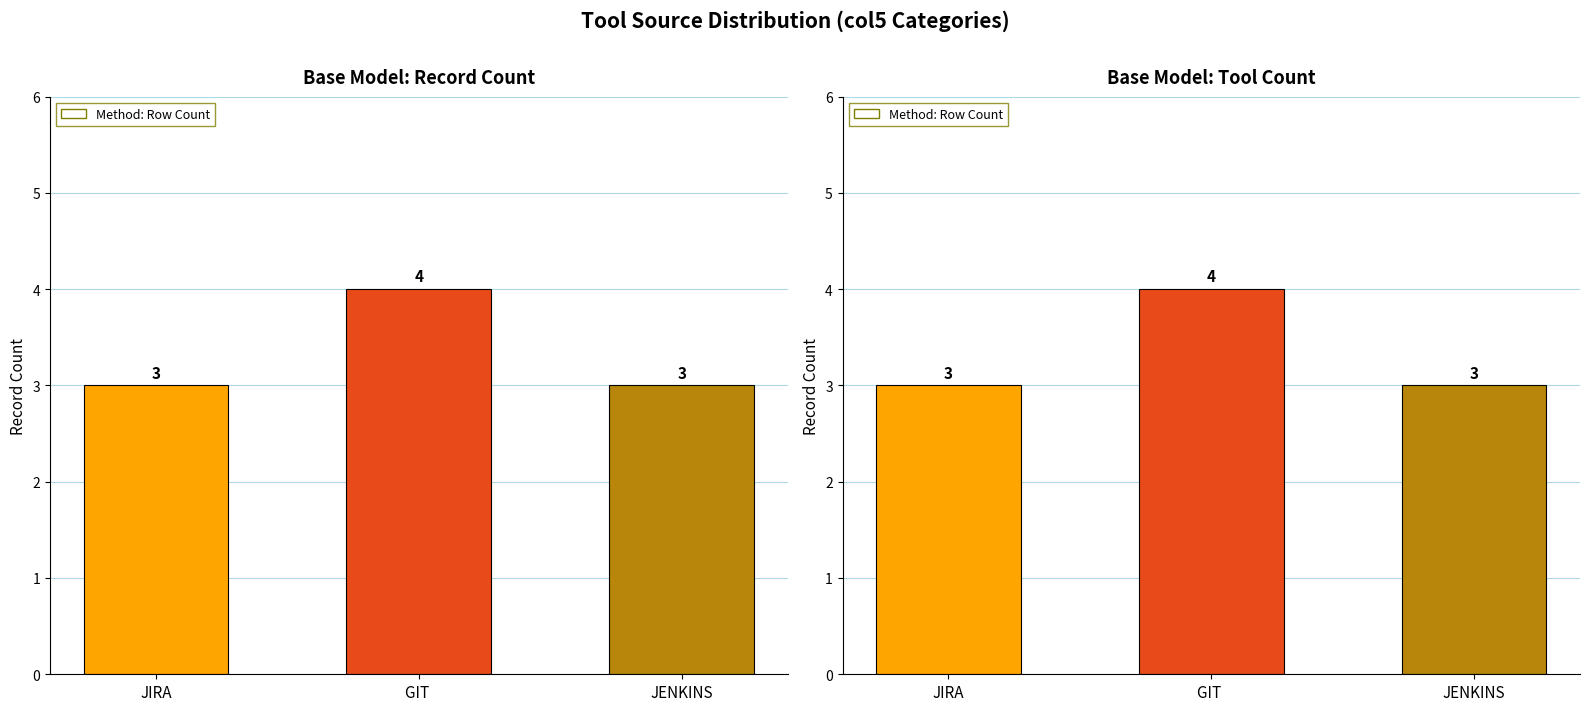

The chart shows a value of 4 at GIT . True or false?

True